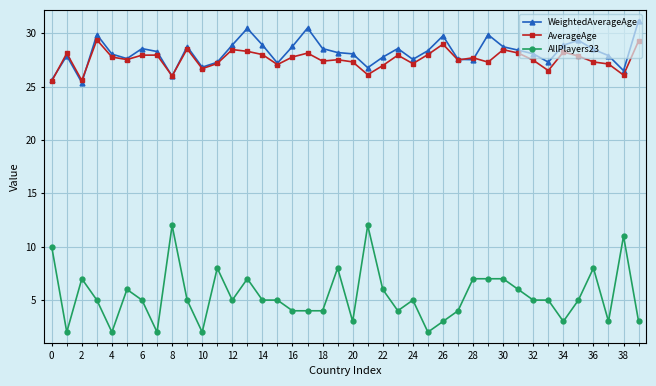

At how many categories does at least one series exceed 30?

3